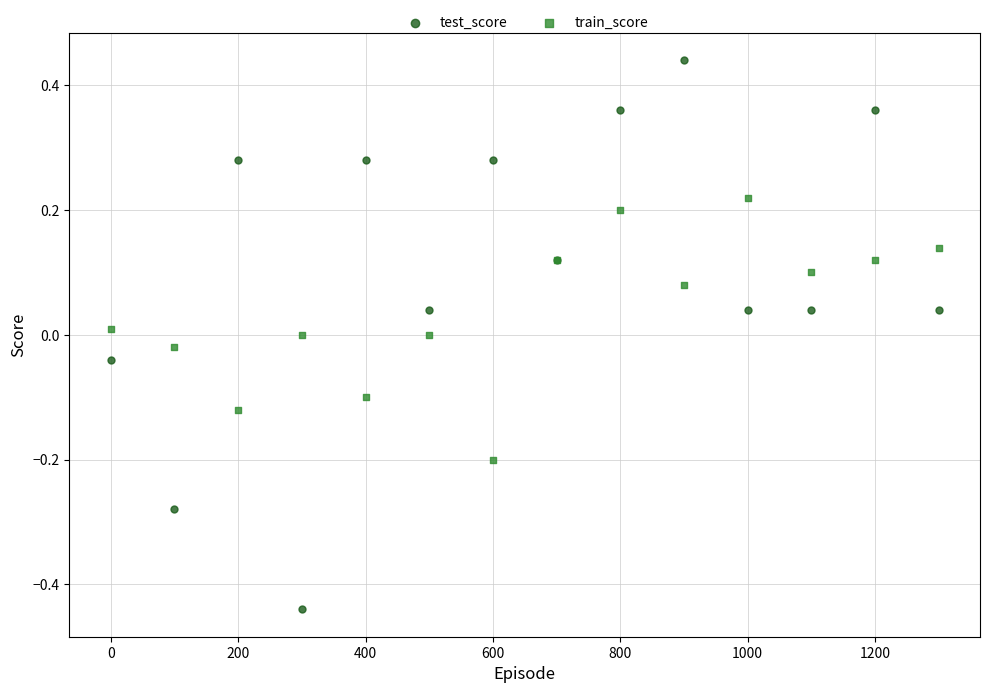

Which series has the widest spread of Y values?

test_score